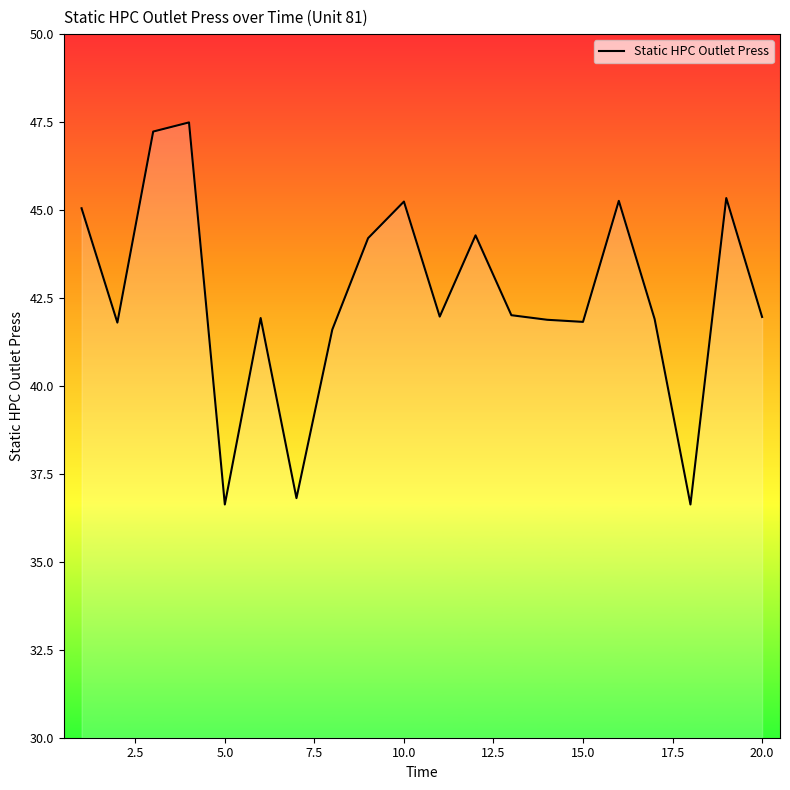

What is the difference between the maximum and minimum values?

10.9